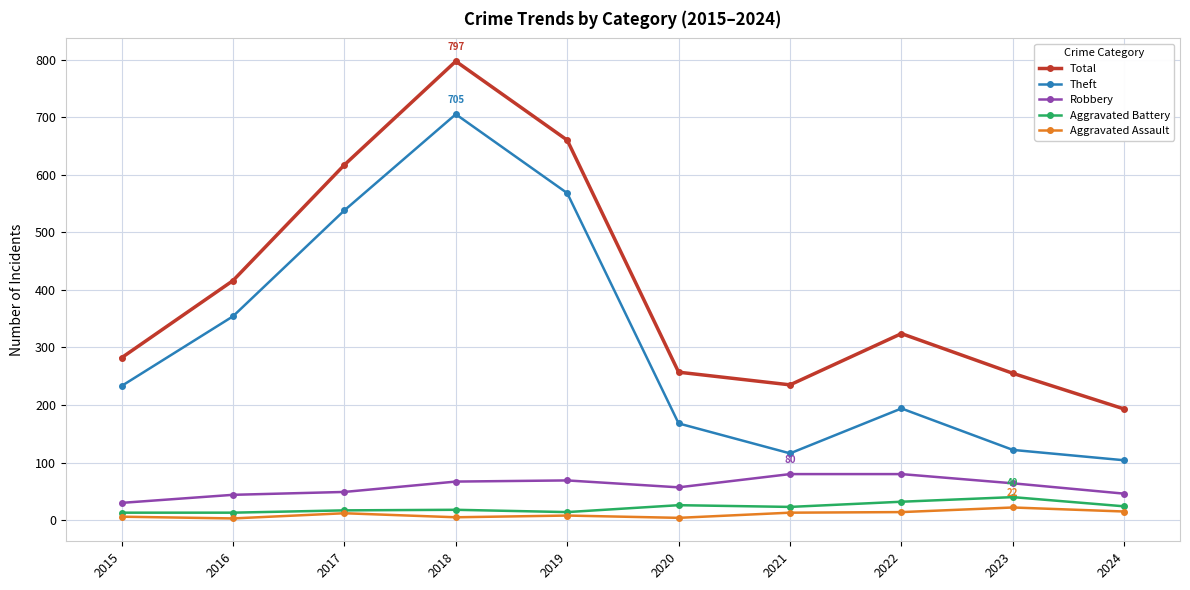

Which label corresponds to the largest value in the chart?

2018